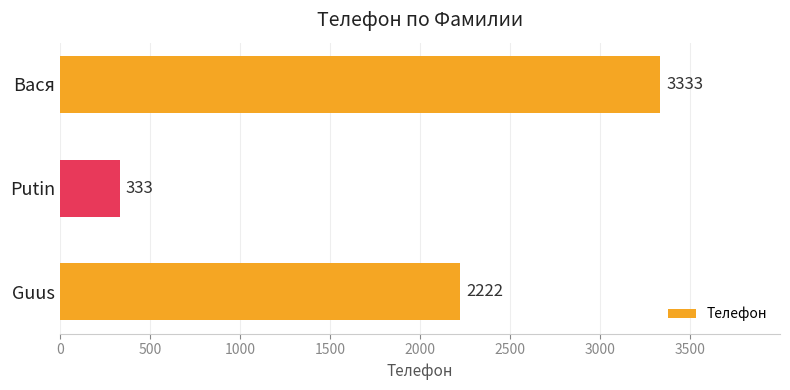

What is the smallest value displayed?

333